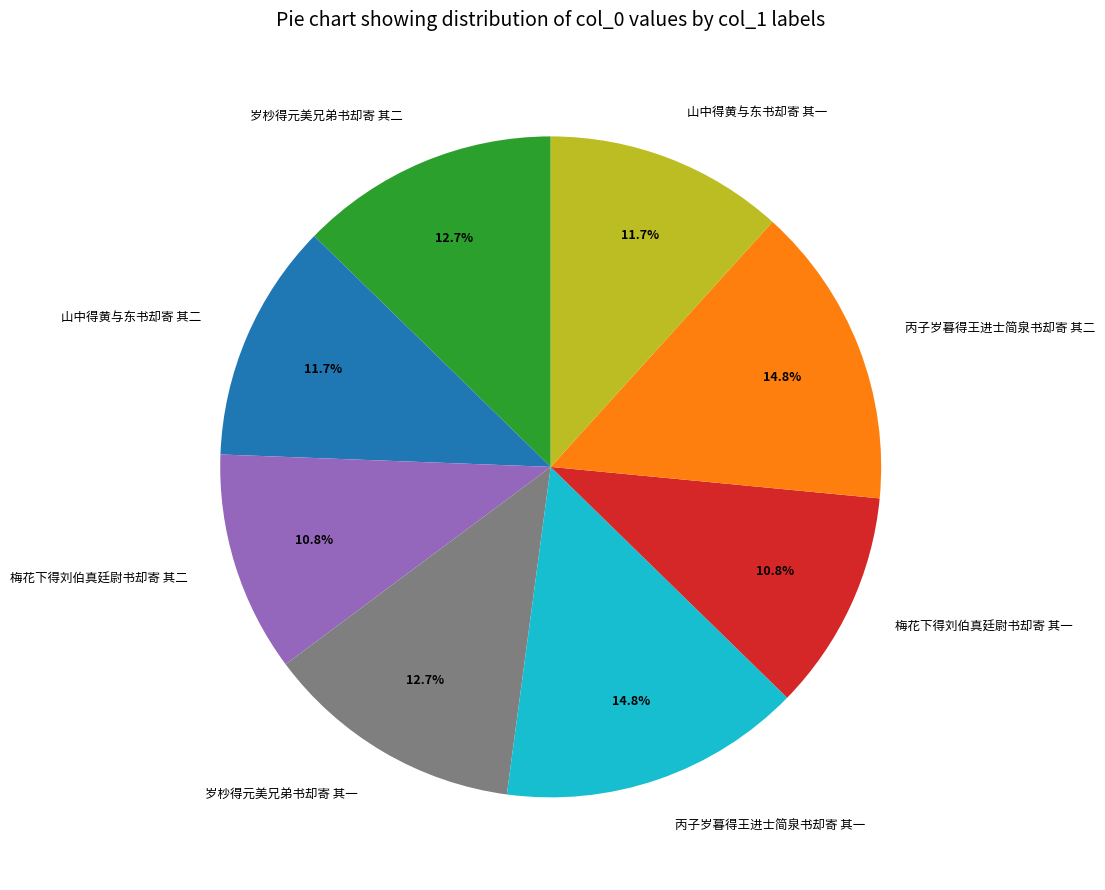

True or false: 梅花下得刘伯真廷尉书却寄 其二 accounts for 11% of the total.

True